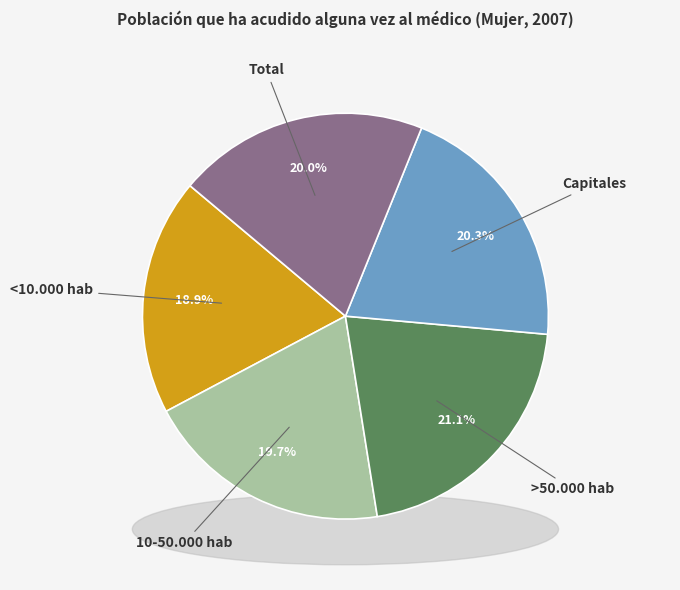

Rank the categories by value from highest to lowest.

>50.000 hab, Capitales, Total, 10-50.000 hab, <10.000 hab